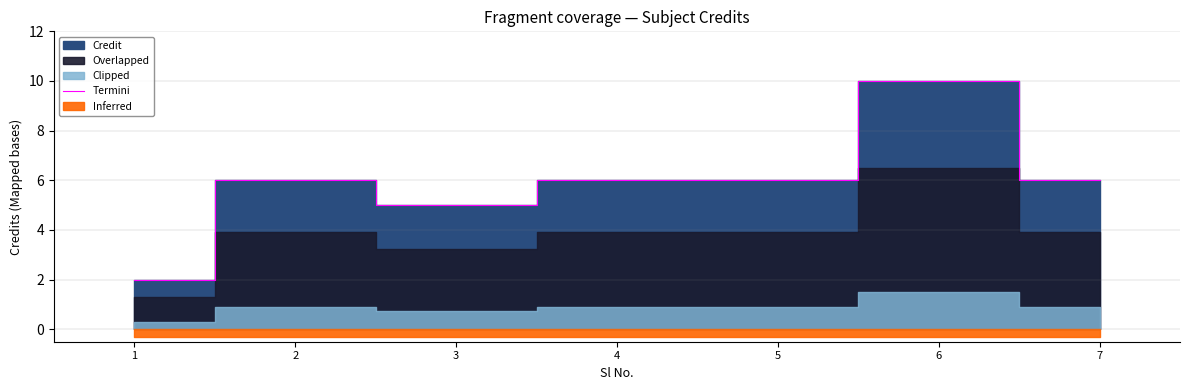

True or false: the data shows 10 at 6.

True